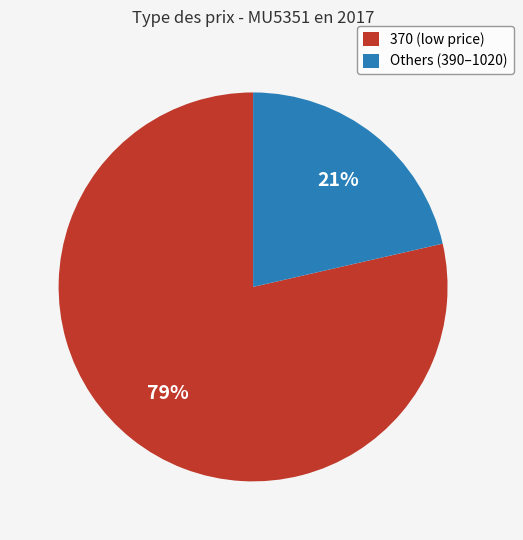

Do Others (390–1020) and 370 (low price) together represent more than half of the pie?

Yes